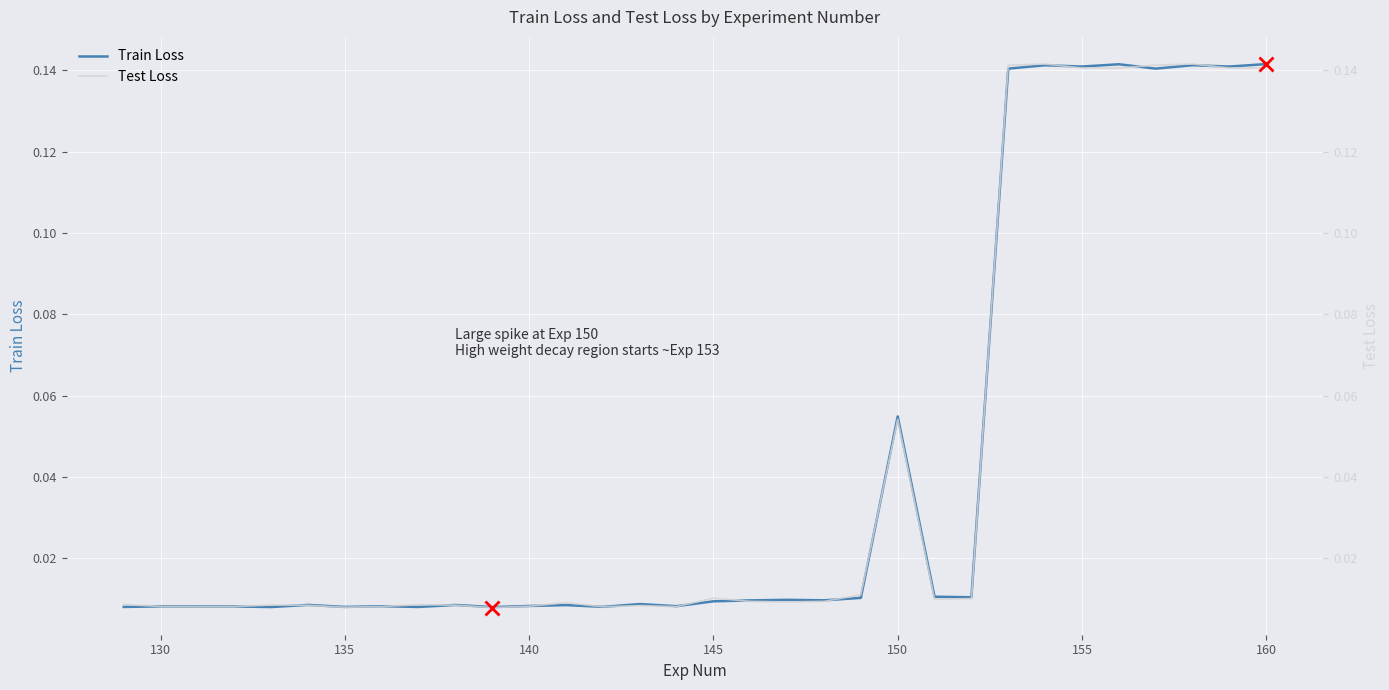

Reading left to right, what are all the values shown in this chart?

Train Loss: 0.0	0.0	0.0	0.0	0.0	0.0	0.0	0.0	0.0	0.0	0.0	0.0	0.0	0.0	0.0	0.0	0.0	0.0	0.0	0.0	0.0	0.1	0.0	0.0	0.1	0.1	0.1	0.1	0.1	0.1	0.1	0.1
Test Loss: 0.0	0.0	0.0	0.0	0.0	0.0	0.0	0.0	0.0	0.0	0.0	0.0	0.0	0.0	0.0	0.0	0.0	0.0	0.0	0.0	0.0	0.1	0.0	0.0	0.1	0.1	0.1	0.1	0.1	0.1	0.1	0.1